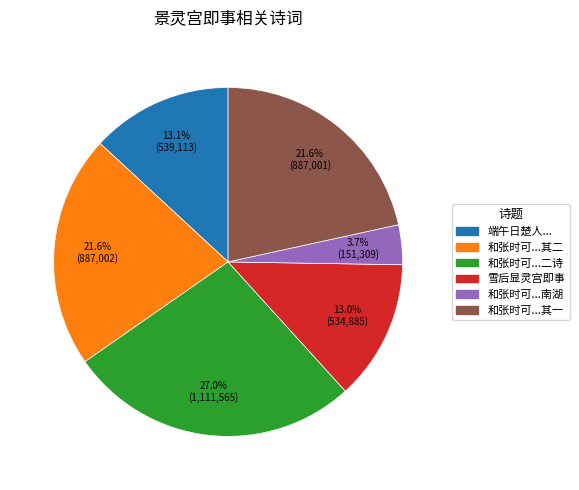

Is there a majority slice in this chart?

No